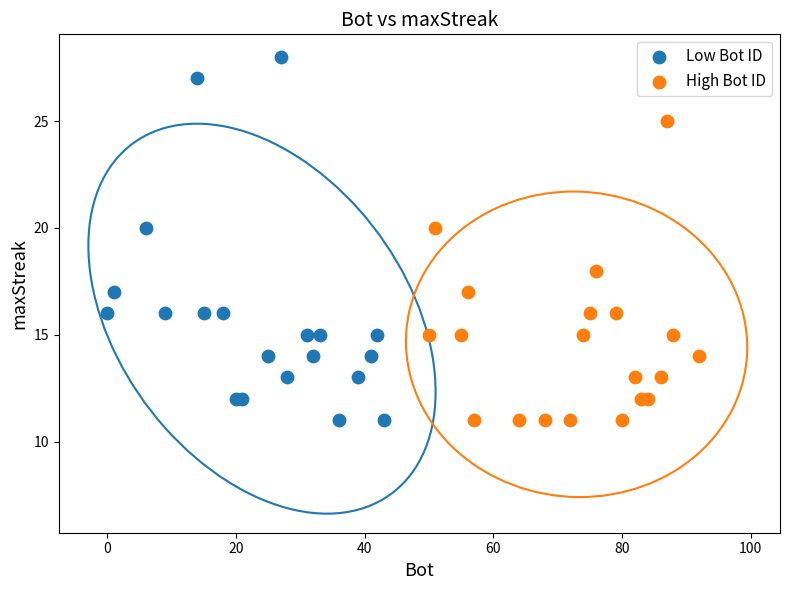

Which series has the widest spread of Y values?

Low Bot ID